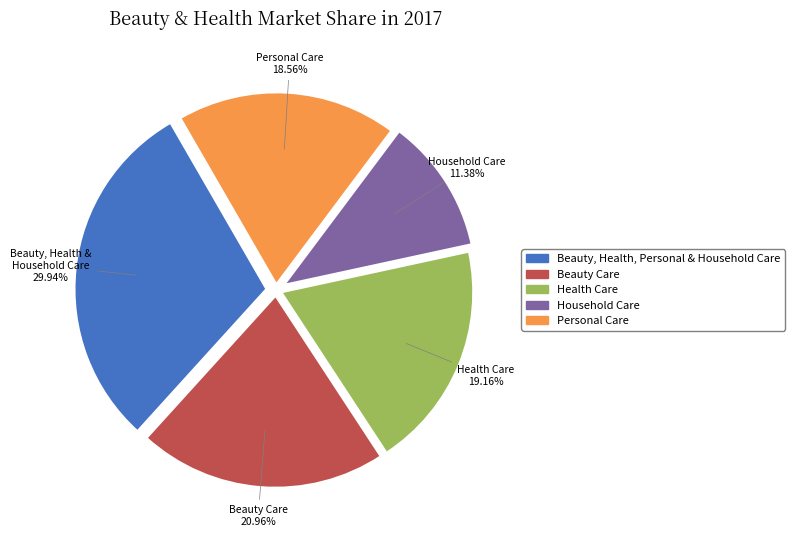

How many slices are in this pie chart?

5